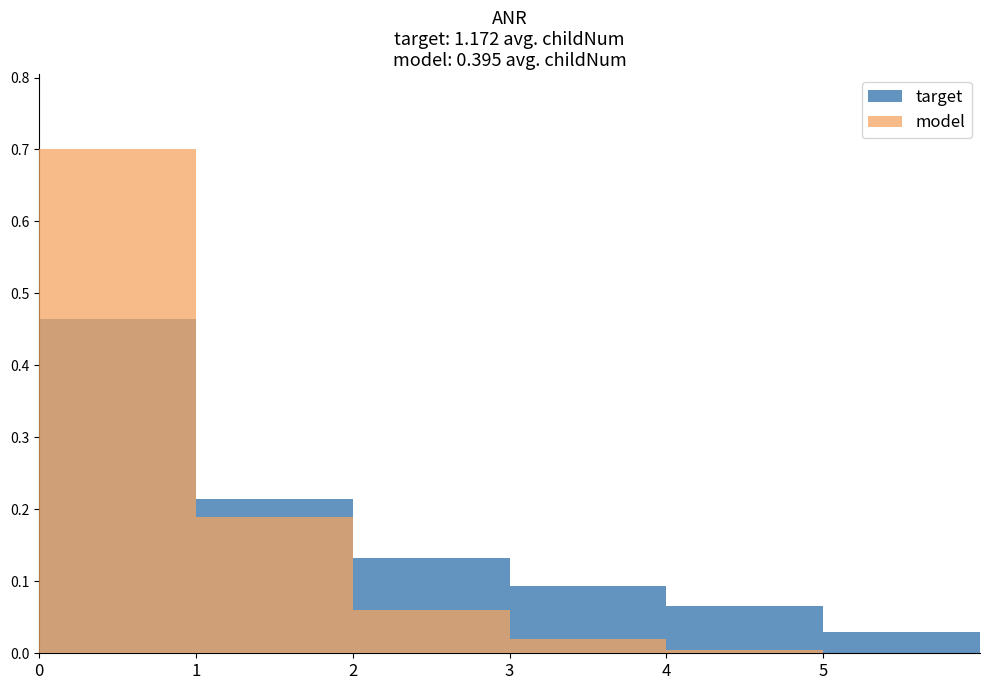

What is the difference between the target values at 0 and 1?

0.3